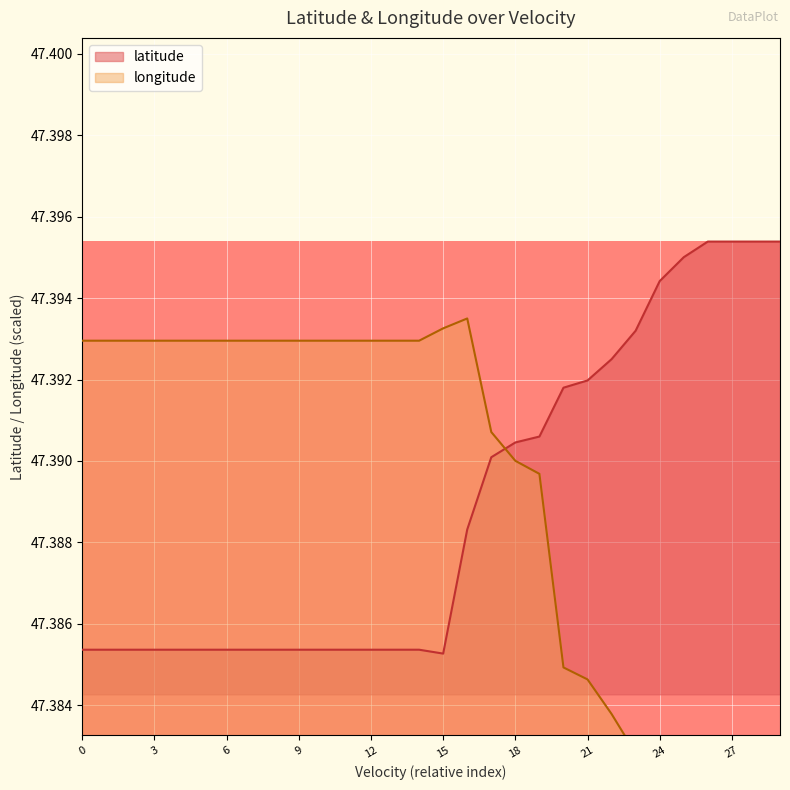

What is the label of the 1st point from the right?

29